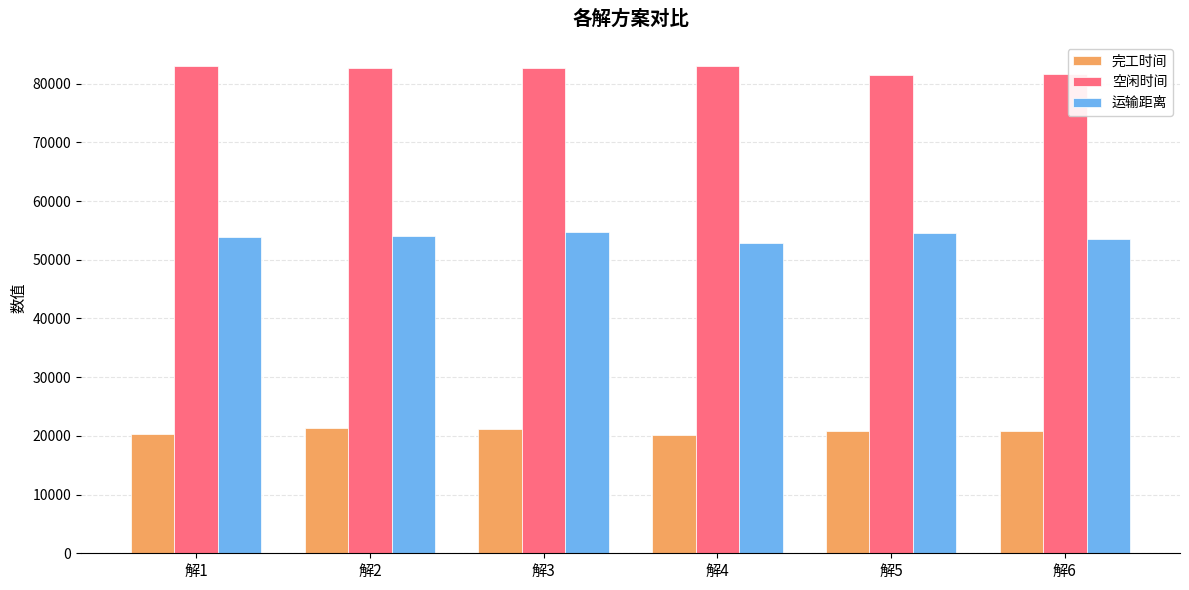

What are all the series names shown in the legend?

完工时间, 空闲时间, 运输距离